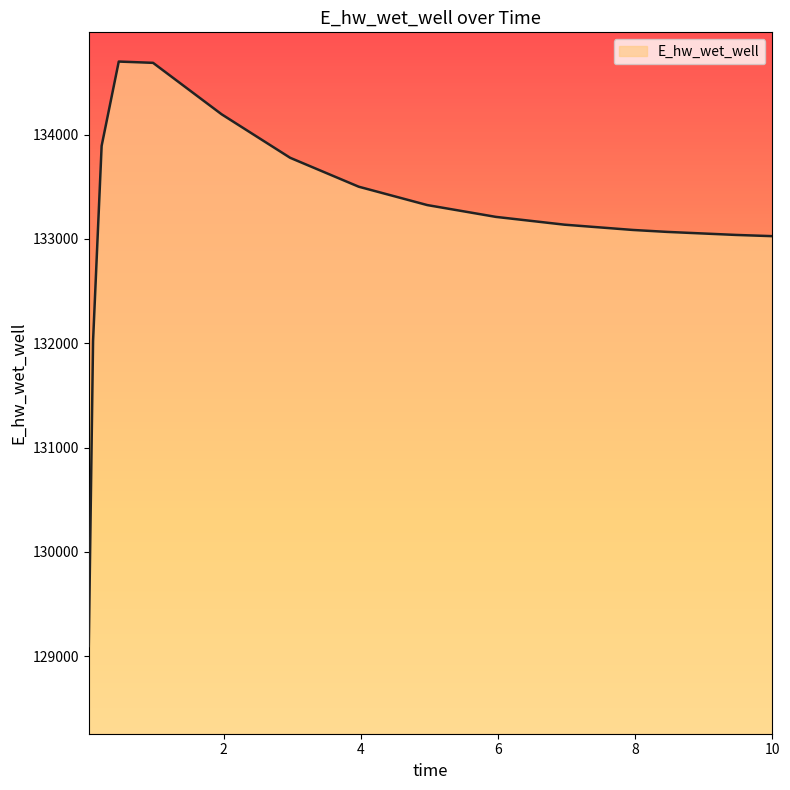

What is the greatest value displayed?

134700.7